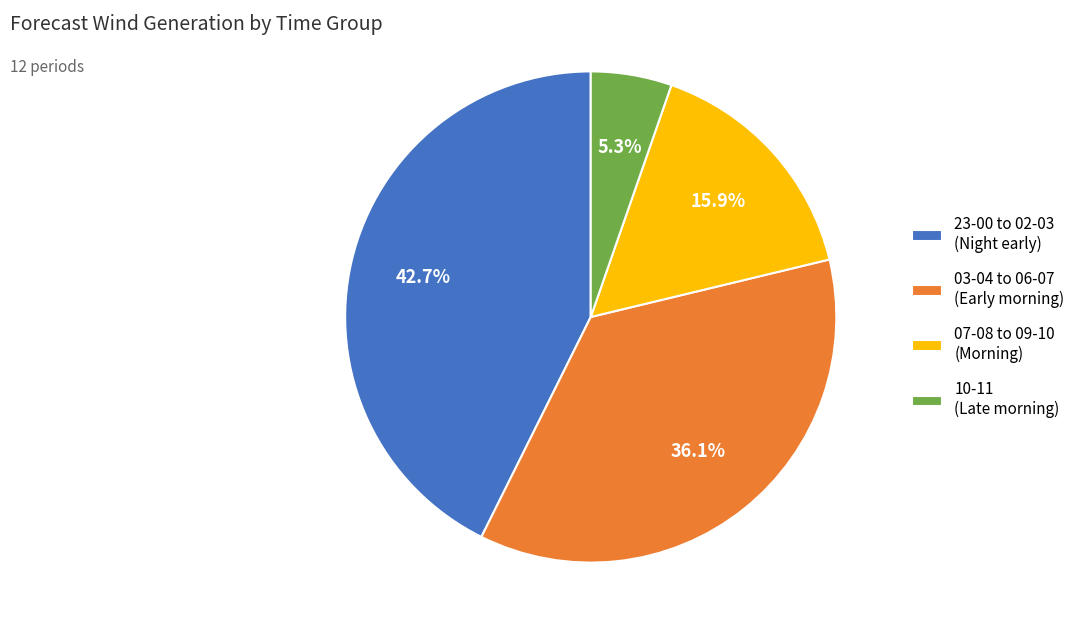

To the nearest percent, what is the average slice percentage?

25%